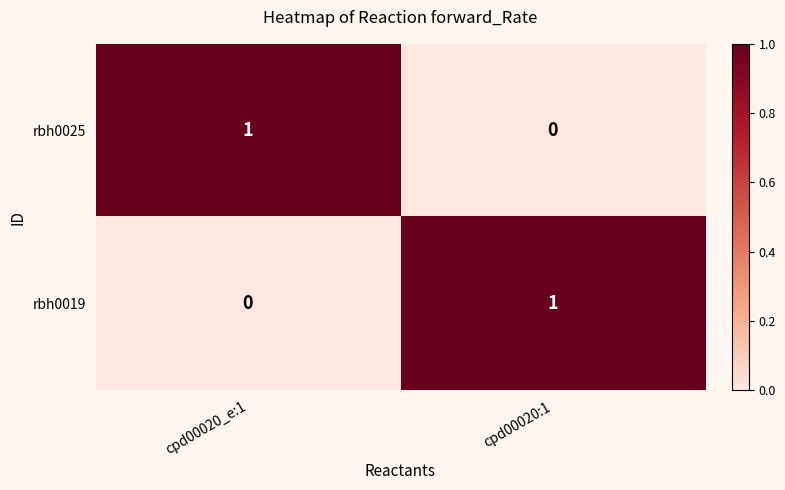

Rank the series at cpd00020:1 from highest to lowest value.

rbh0019, rbh0025